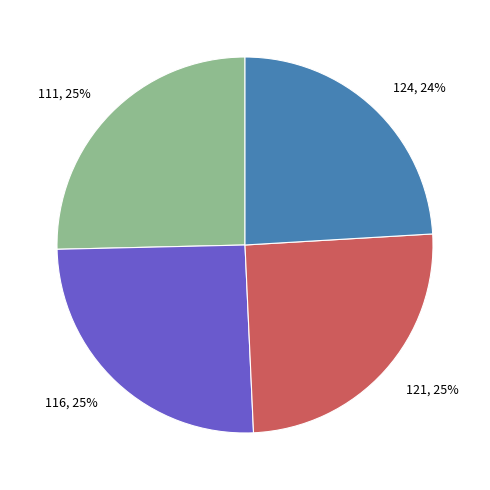

Between 121 and 124, which is larger?

121